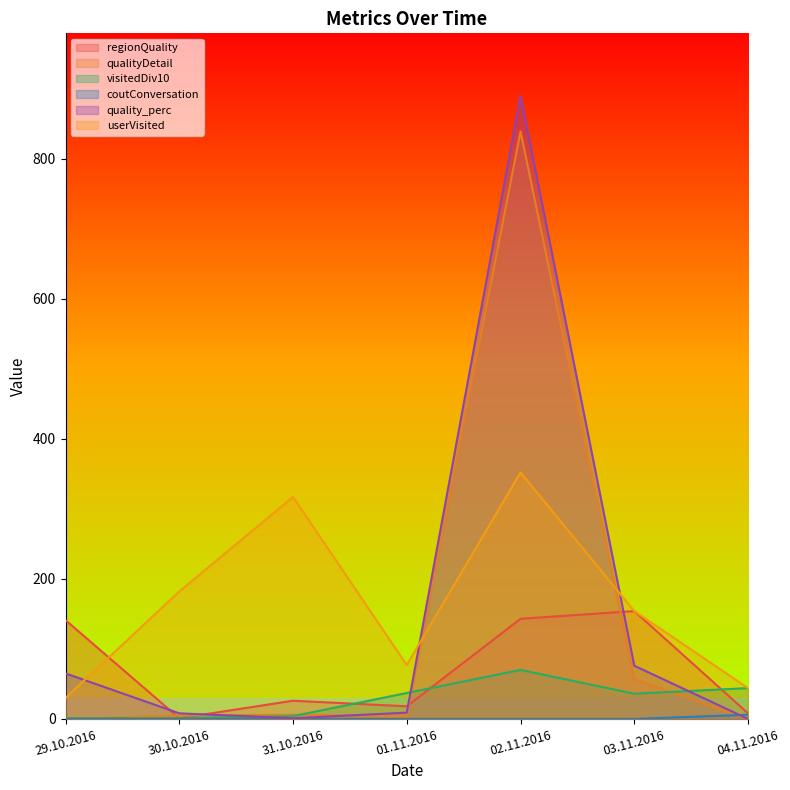

What is the difference between the maximum and minimum values in the userVisited series?

322